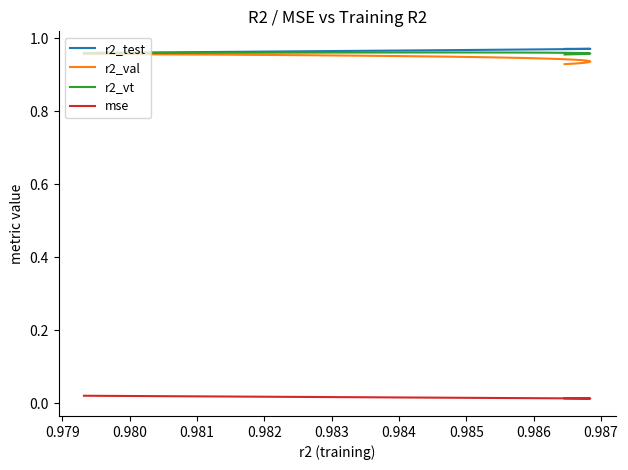

At which category is the sum across all series the highest?

0.979